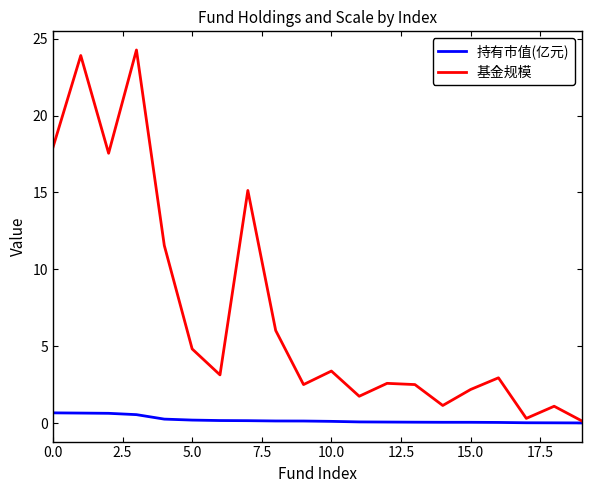

Which series has the largest total across all categories?

基金规模